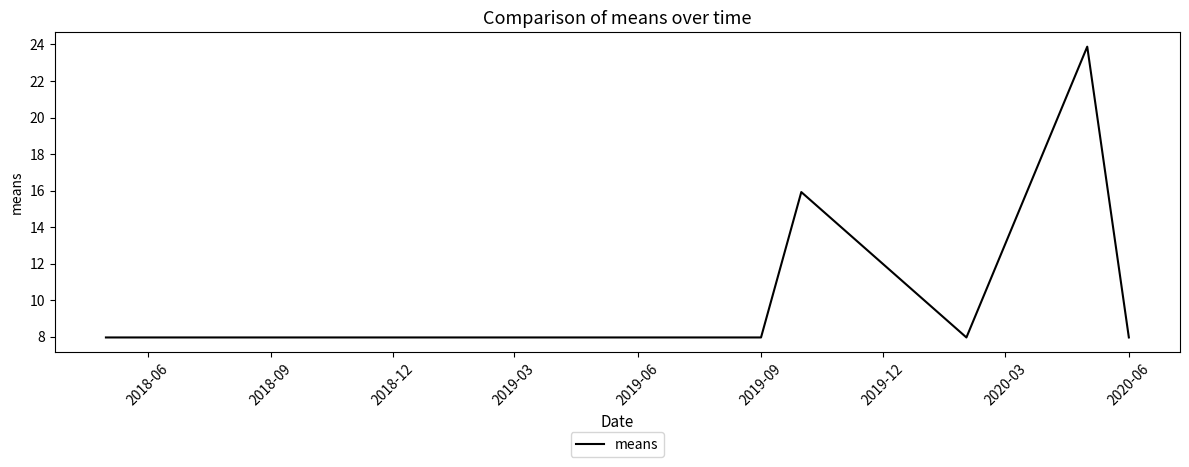

What is the minimum value shown in the chart?

8.0